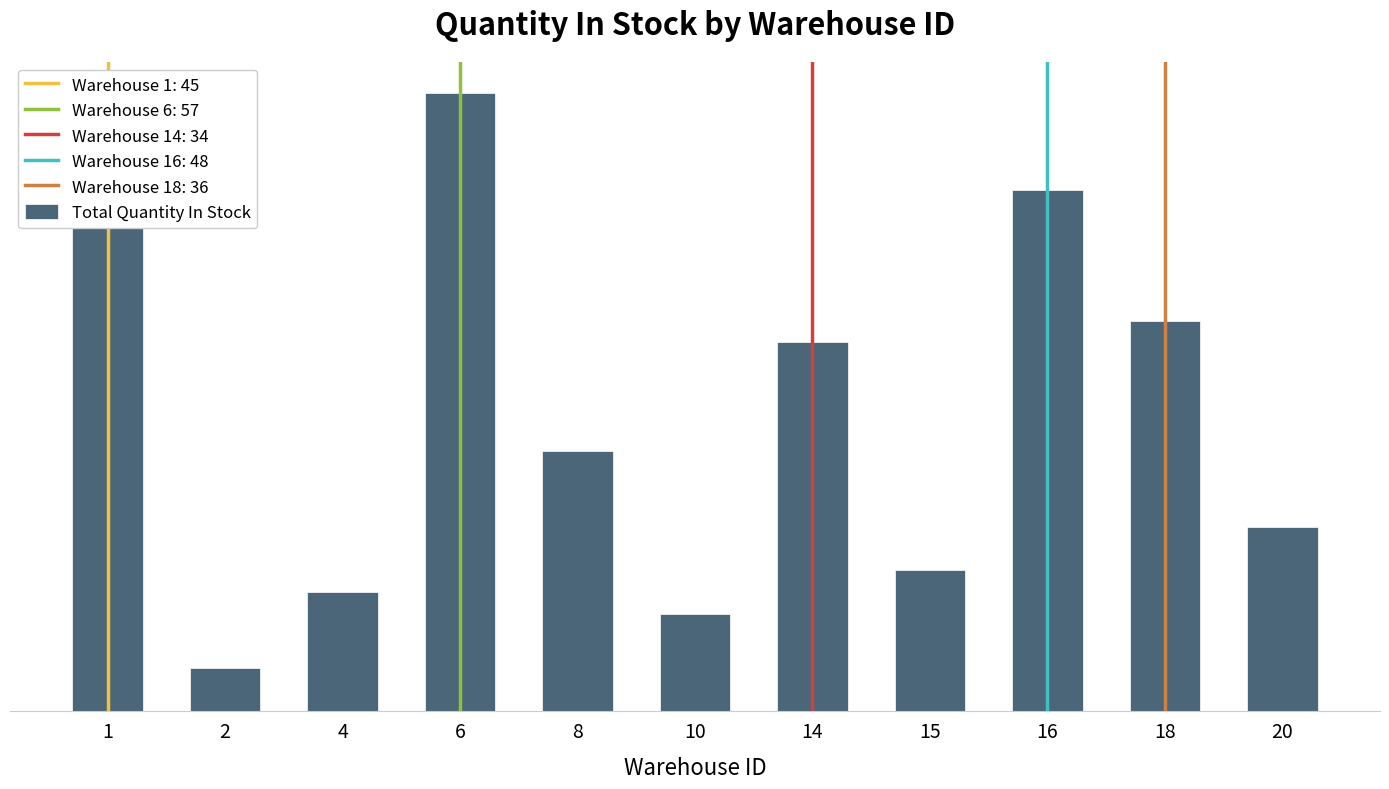

Does the chart contain stacked bars?

No